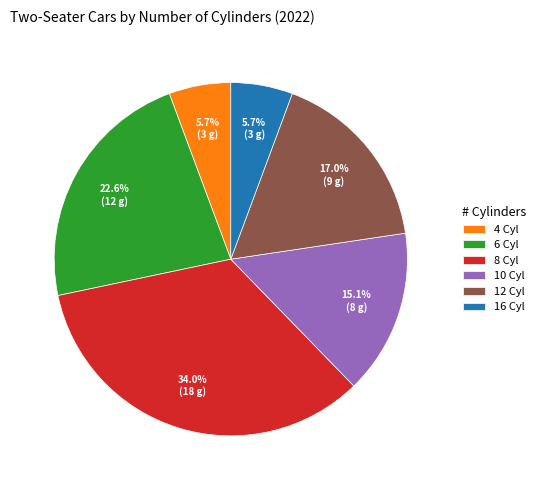

Is the sum of 6 and 8 greater than half?

Yes